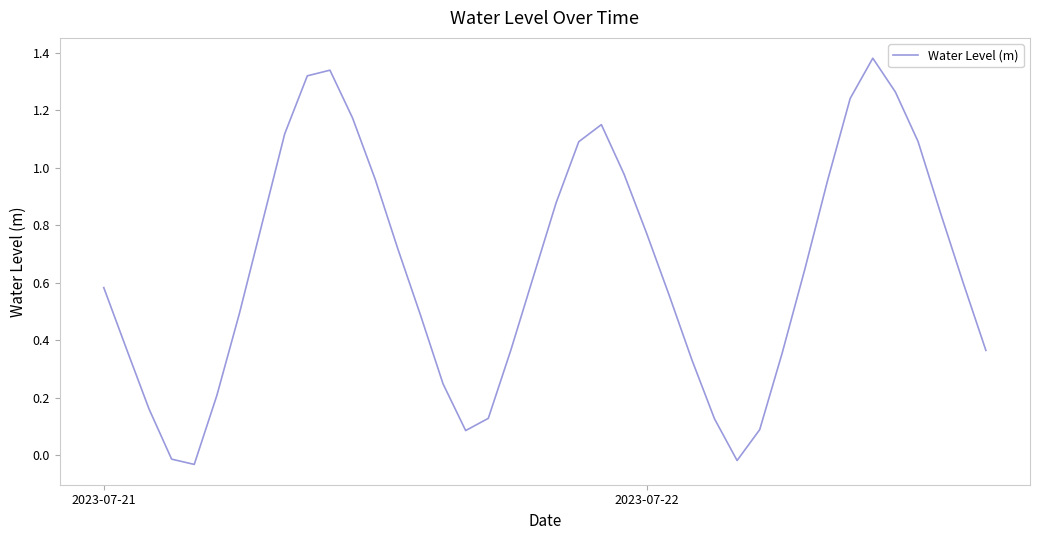

How many lines are shown in the chart?

1